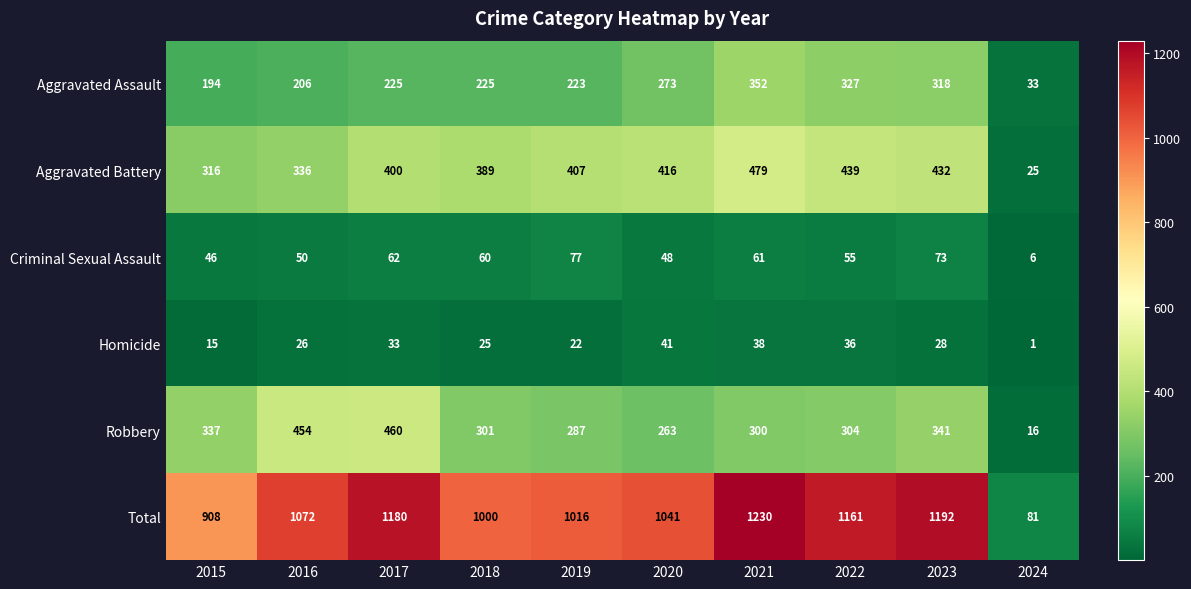

Which series changed the most between 2018 and 2021?

Total